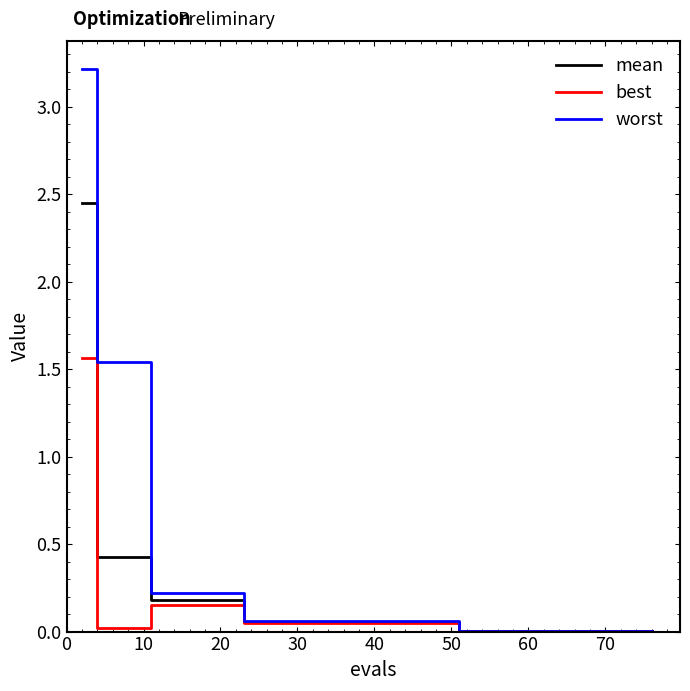

Which series has the widest spread of values?

worst